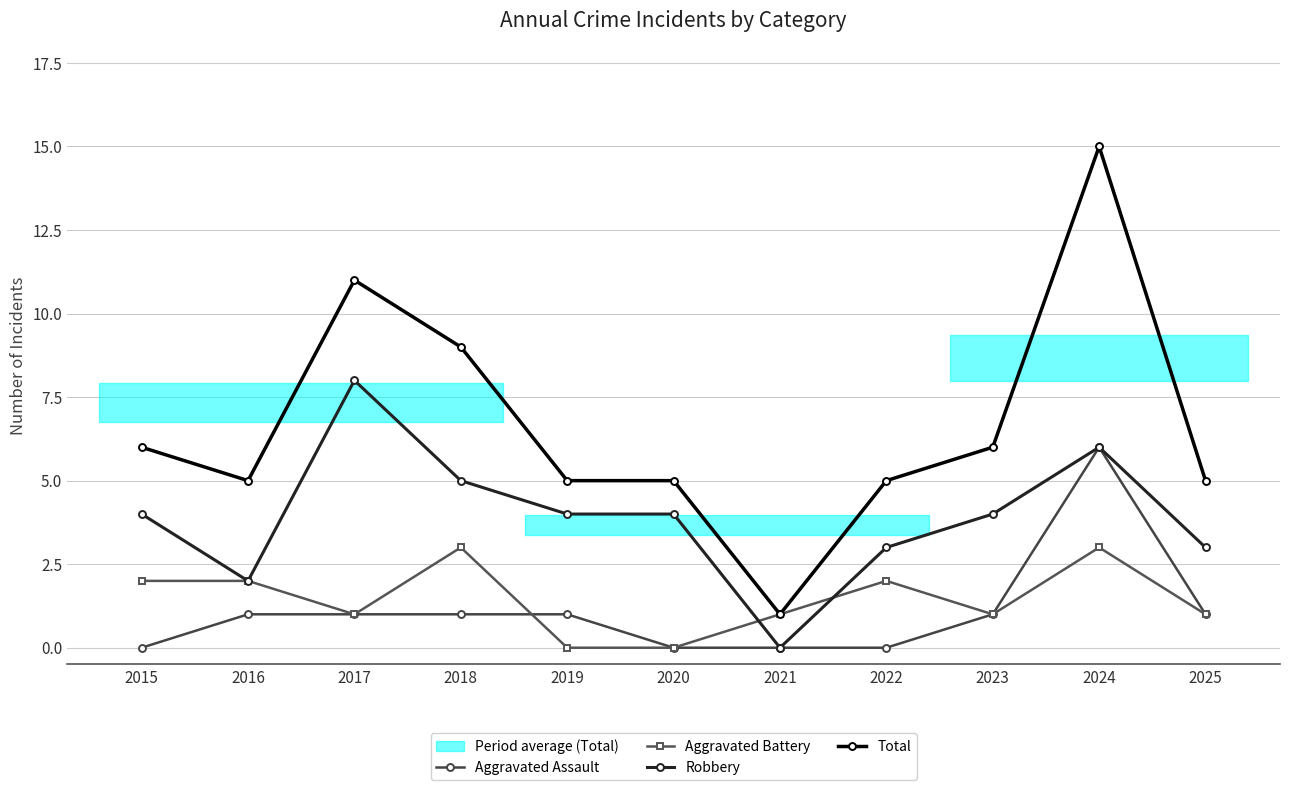

True or false: Total and Aggravated Assault intersect in this chart.

False